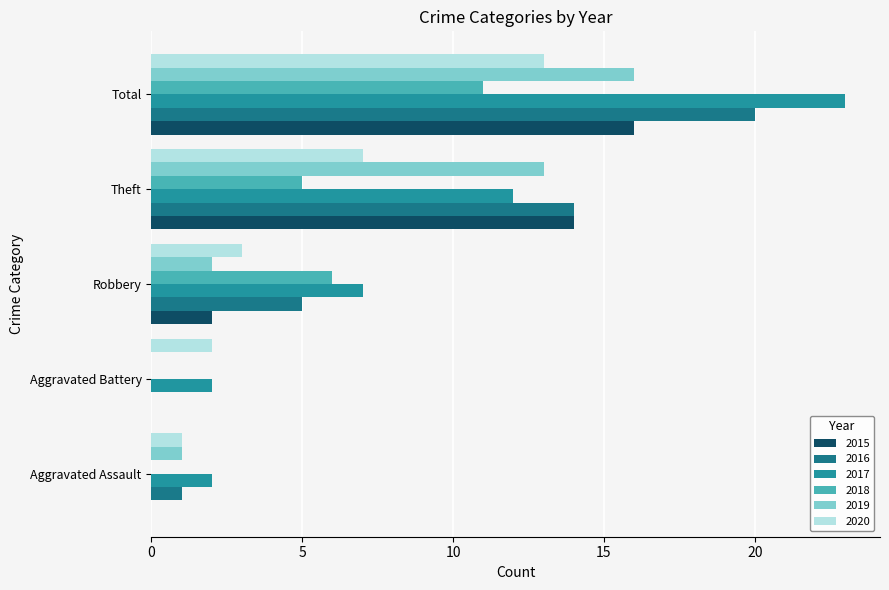

What is the value of the 2017 bar at the 5th from the left?

23